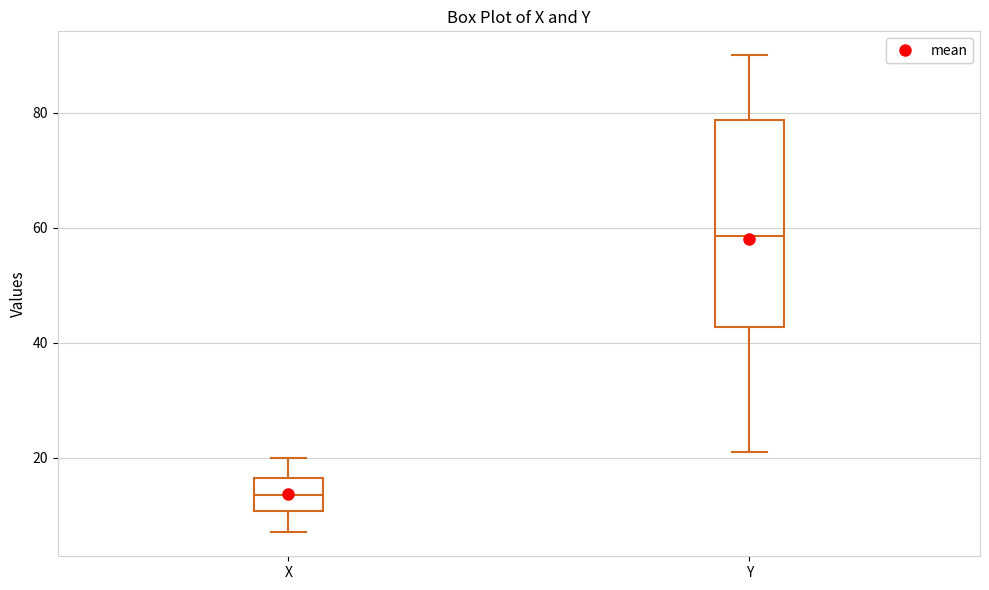

Where does the median line of the box for Y sit on the y-axis? The values are not printed on the chart, so give them approximately, as read against the axis.

58